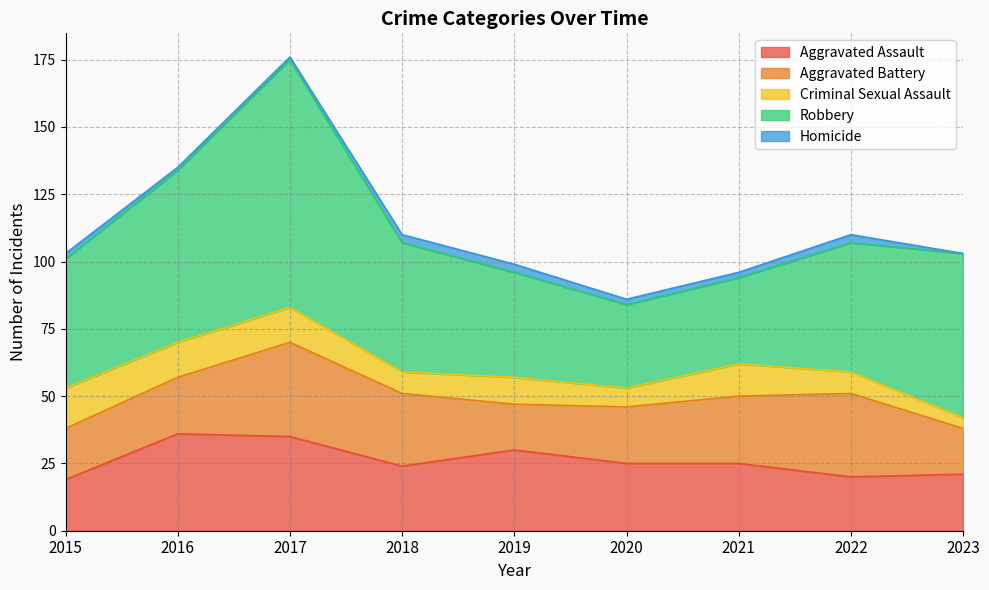

Reading right to left, list all the values displayed in this chart.

Aggravated Assault: 2023=21	2022=20	2021=25	2020=25	2019=30	2018=24	2017=35	2016=36	2015=19
Aggravated Battery: 2023=17	2022=31	2021=25	2020=21	2019=17	2018=27	2017=35	2016=21	2015=19
Criminal Sexual Assault: 2023=4	2022=8	2021=12	2020=7	2019=10	2018=8	2017=13	2016=13	2015=15
Robbery: 2023=61	2022=48	2021=32	2020=31	2019=39	2018=48	2017=92	2016=64	2015=48
Homicide: 2023=0	2022=3	2021=2	2020=2	2019=3	2018=3	2017=1	2016=1	2015=2